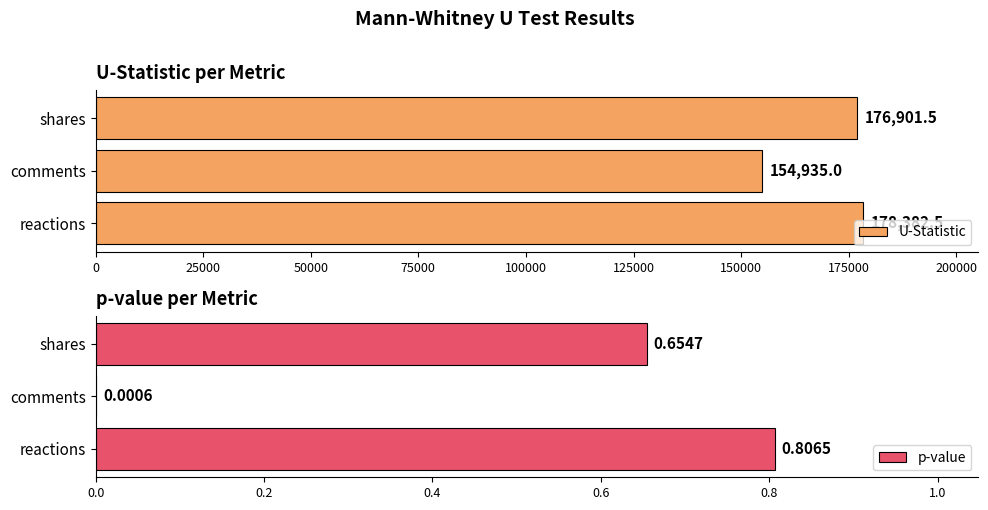

What is the maximum value for p-value?

0.8